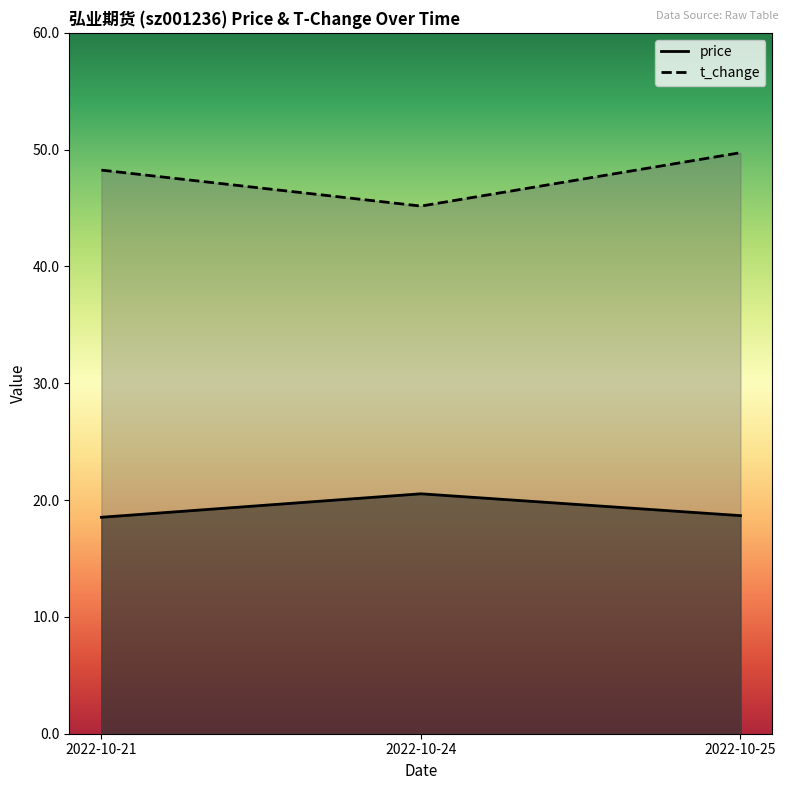

How many lines are shown in the chart?

2